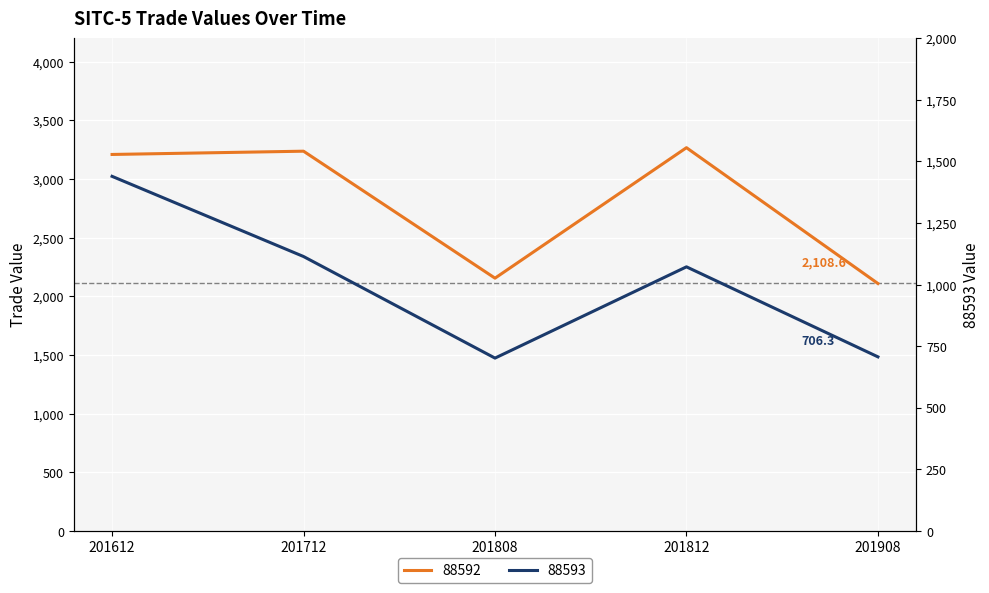

List the labels in order of 88593 value, largest first.

201612, 201712, 201812, 201908, 201808